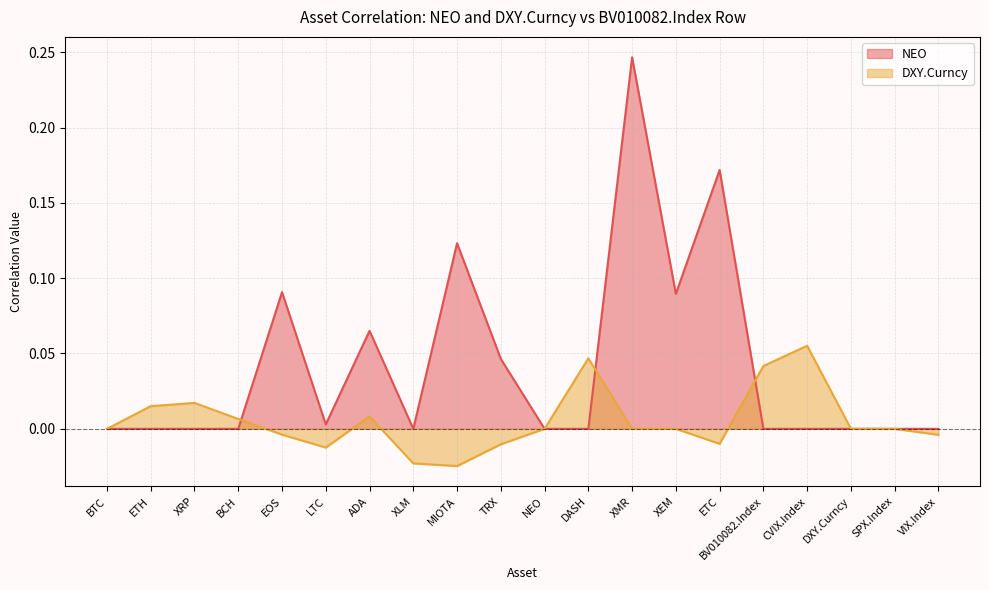

After their last crossing, which series has the higher values: NEO or DXY.Curncy?

DXY.Curncy